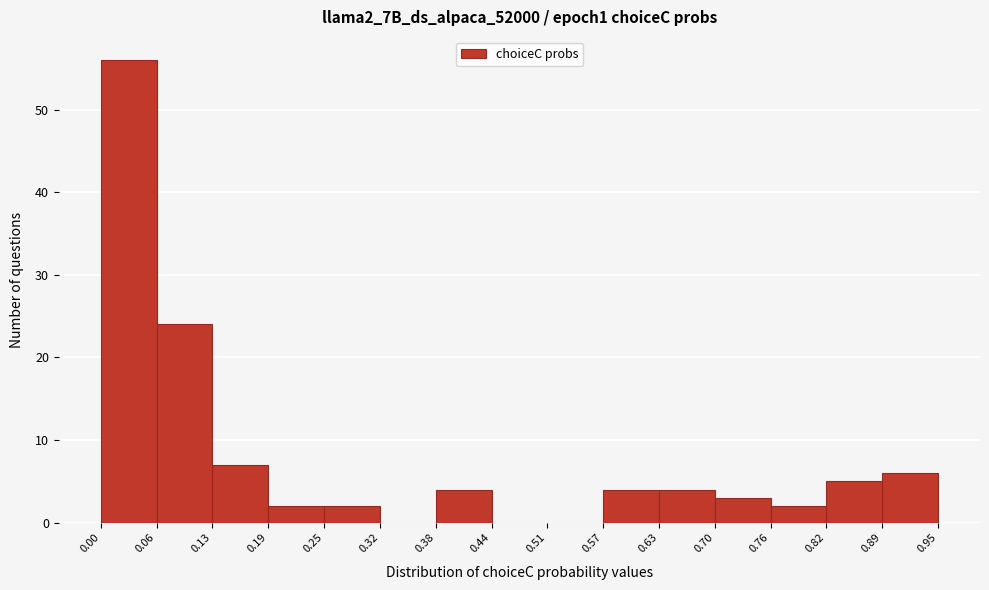

Reading left to right, transcribe this chart: for each bar, give the range it covers on the x-axis and its height. The values are not printed on the chart, so give them approximately, as read against the axis.

0.00 to 0.06: 56
0.06 to 0.13: 24
0.13 to 0.19: 7
0.19 to 0.25: 2
0.25 to 0.32: 2
0.32 to 0.38: 0
0.38 to 0.44: 4
0.44 to 0.51: 0
0.51 to 0.57: 0
0.57 to 0.63: 4
0.63 to 0.70: 4
0.70 to 0.76: 3
0.76 to 0.82: 2
0.82 to 0.89: 5
0.89 to 0.95: 6